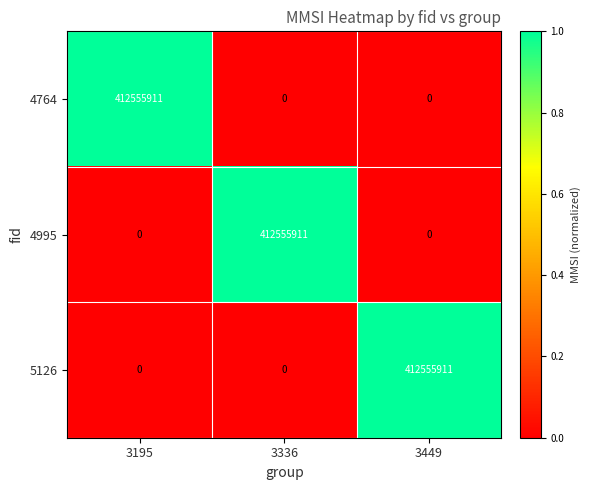

Reading right to left, what are all the values shown in this chart?

4764: 0	0	412555911
4995: 0	412555911	0
5126: 412555911	0	0